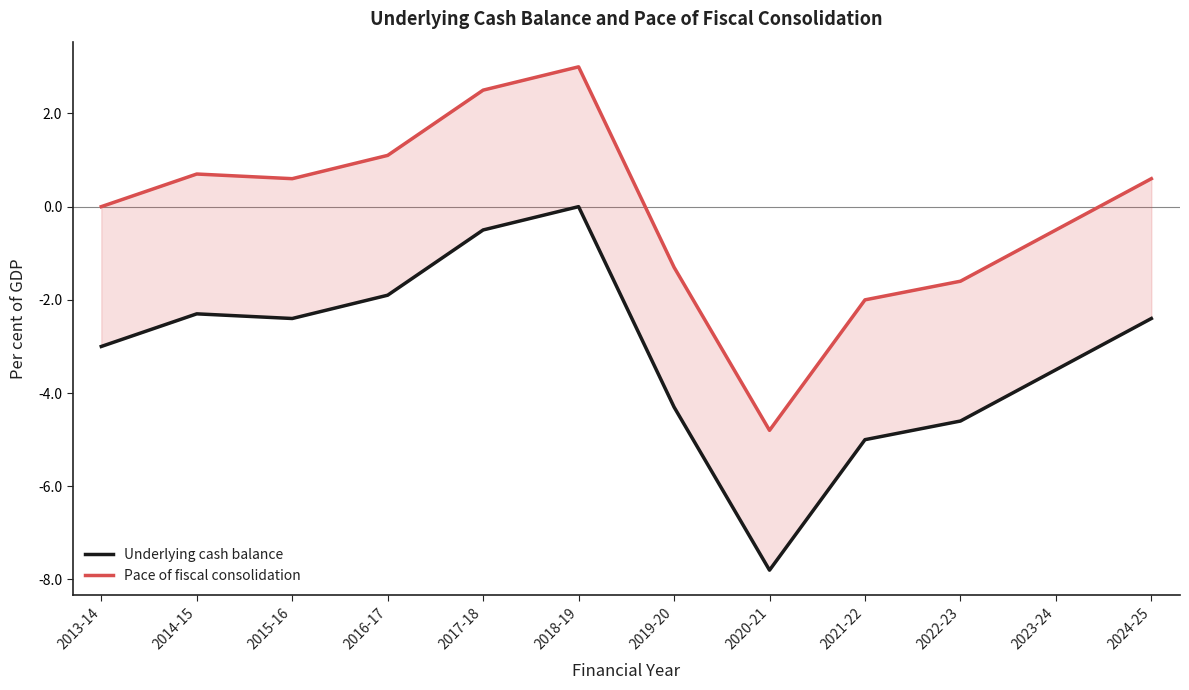

At which category is the sum across all series the highest?

2018-19